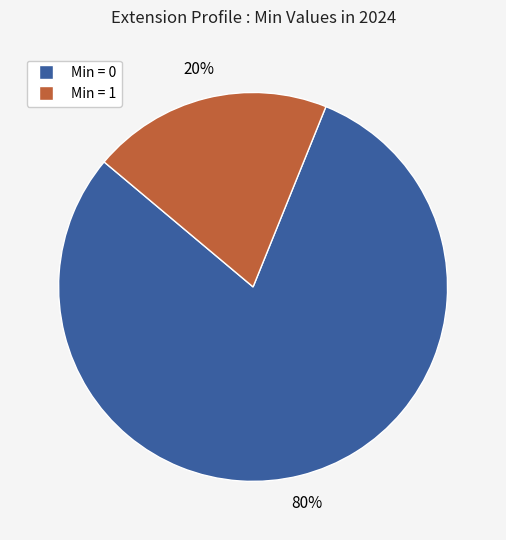

To the nearest percent, what is the average slice percentage?

50%